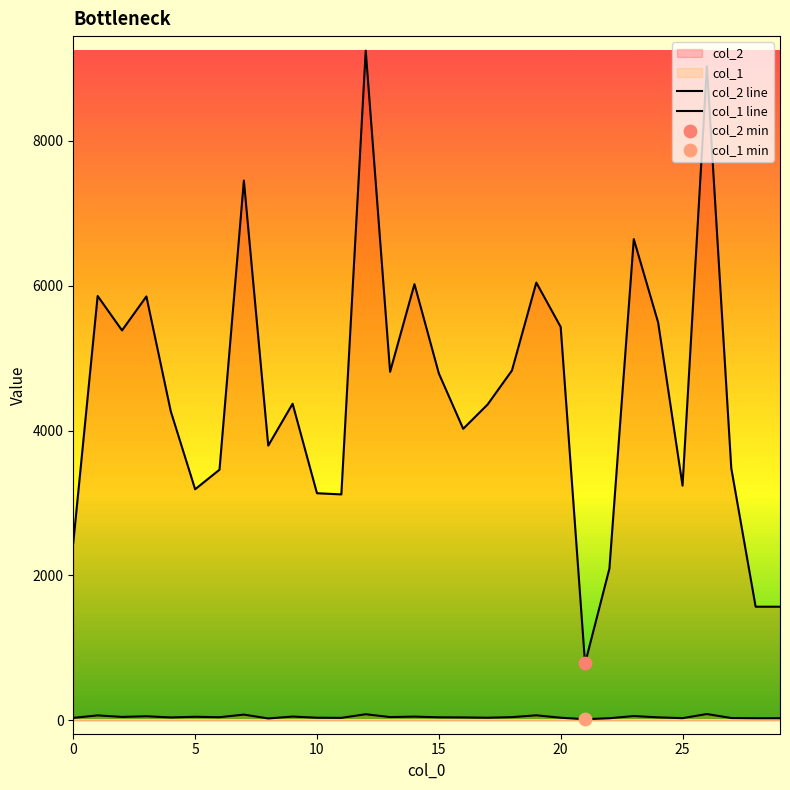

At which category is the sum across all series the highest?

12